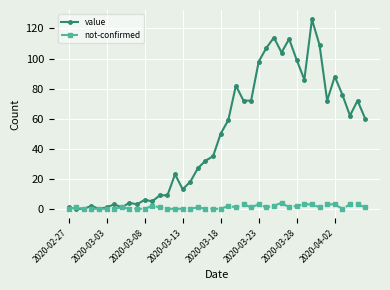

Rank the series by their average value, from lowest to highest.

not-confirmed, value